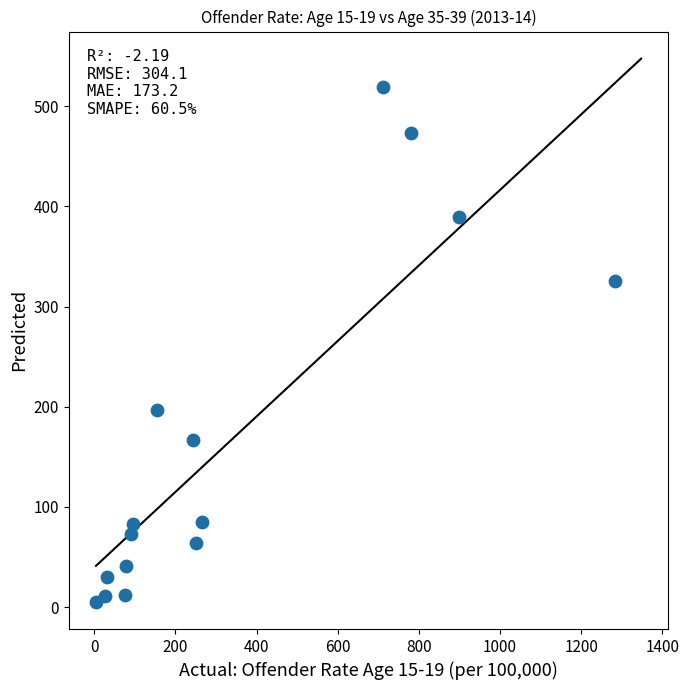

What is the range of Y values (max minus min)?

513.4